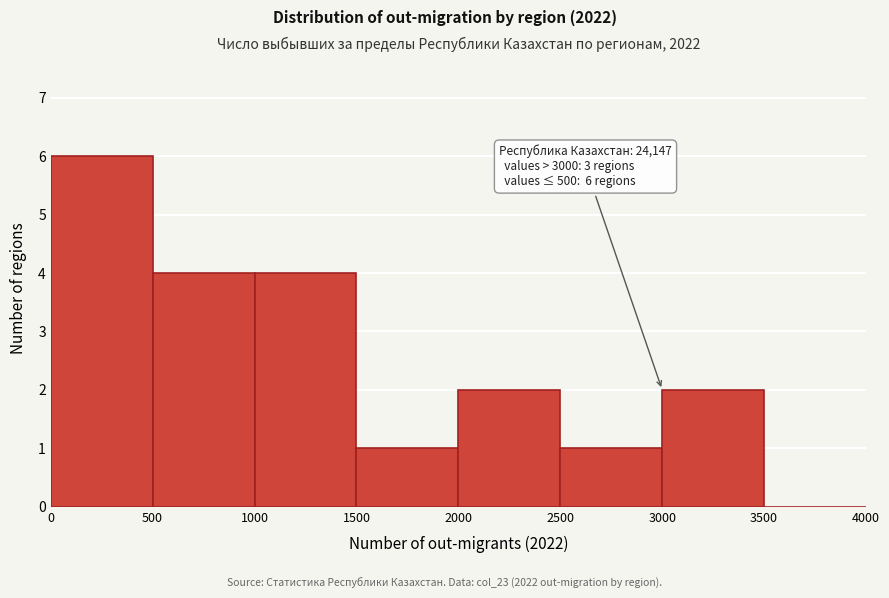

Over which range of the x-axis is the bar tallest?

0 to 500